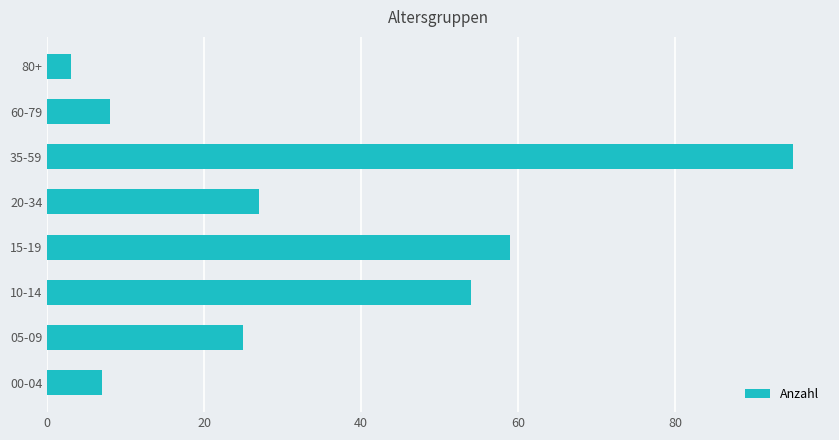

The chart shows a value of 3 at 80+. True or false?

True